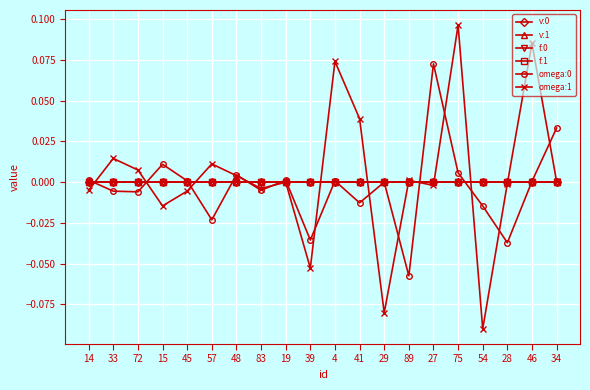

The value of omega:1 at 29 is -0.0. True or false?

False